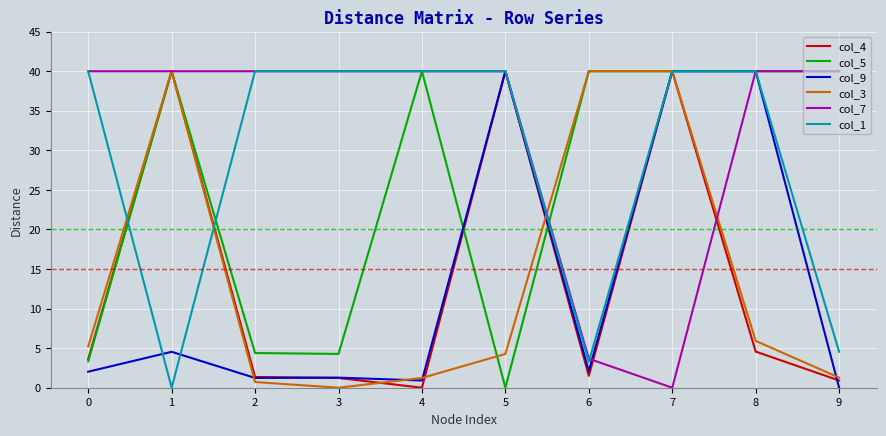

What is the difference between the maximum and minimum values in the col_5 series?

40.0